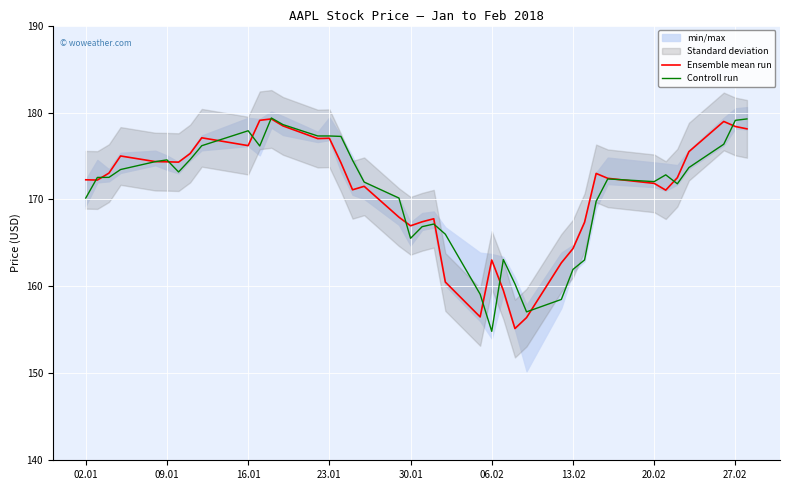

Which series has the largest total across all categories?

Ensemble mean run